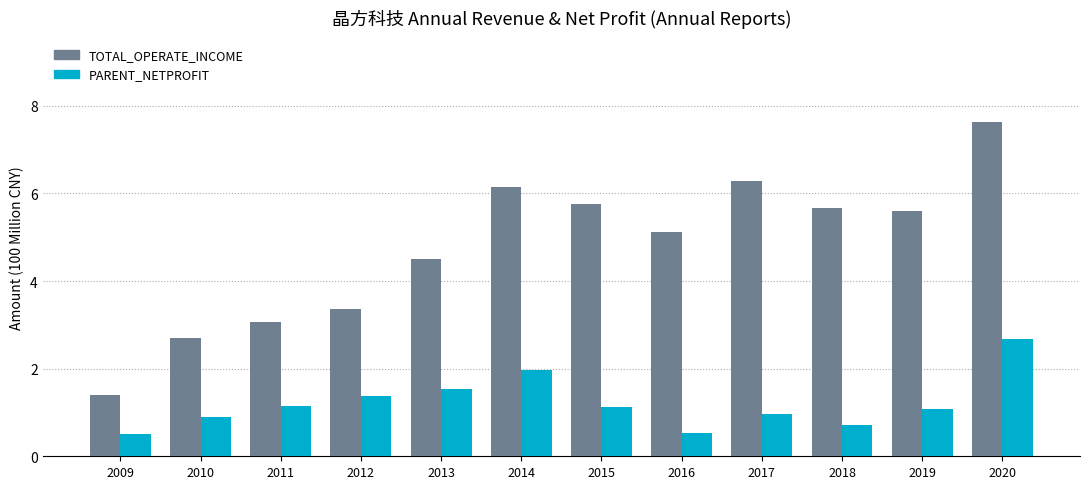

Is the value of TOTAL_OPERATE_INCOME at 2011 greater than the value of PARENT_NETPROFIT at 2015?

Yes